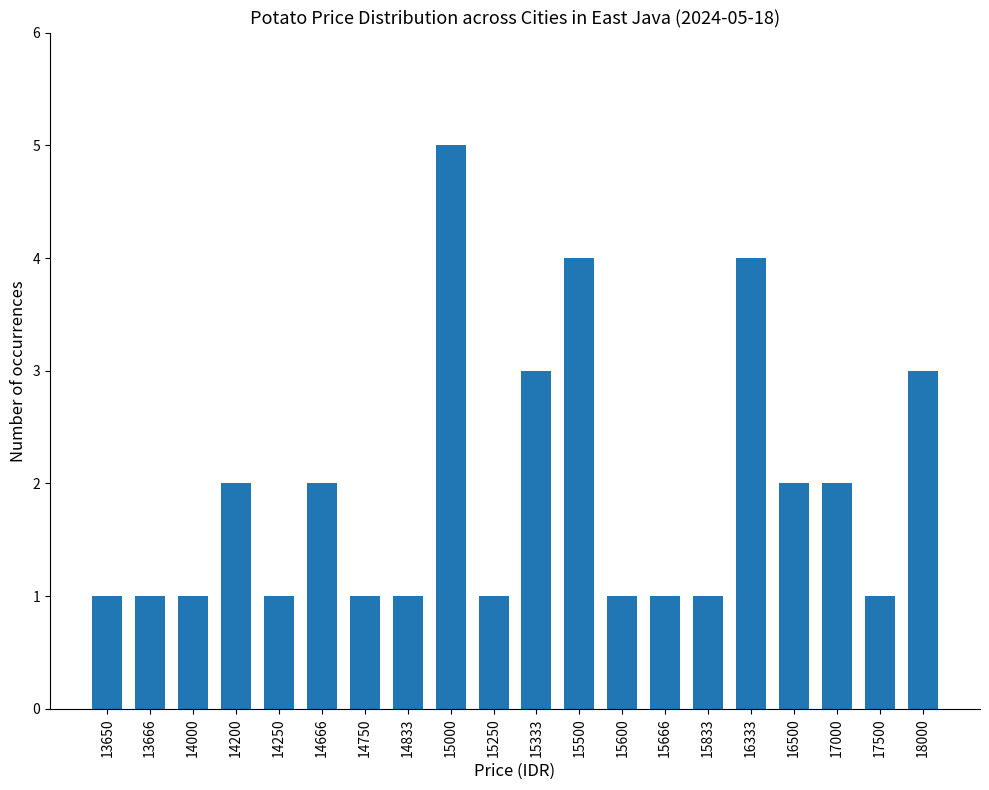

What is the difference between the maximum and second lowest values?

4